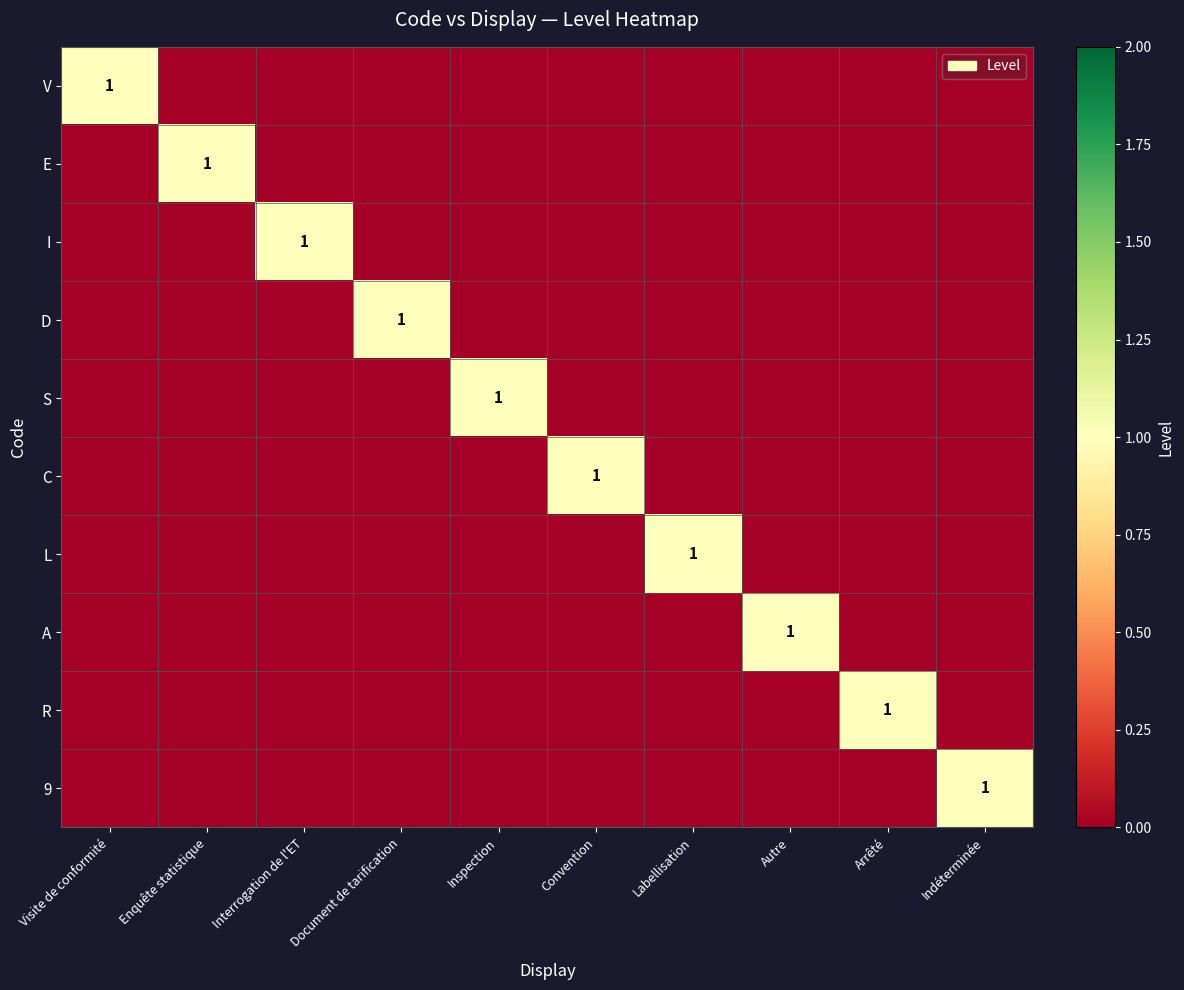

Is the value of C at Inspection greater than the value of E at Labellisation?

No